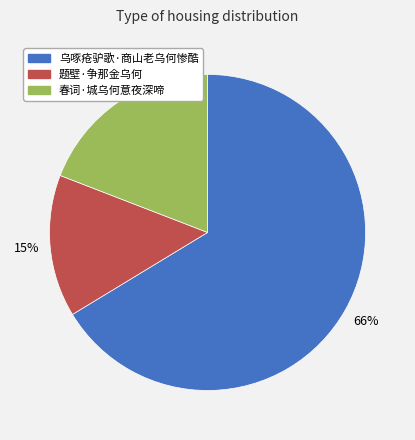

Approximately how many times larger is the value at 春词·城乌何意夜深啼 compared to 题壁·争那金乌何?

1.3